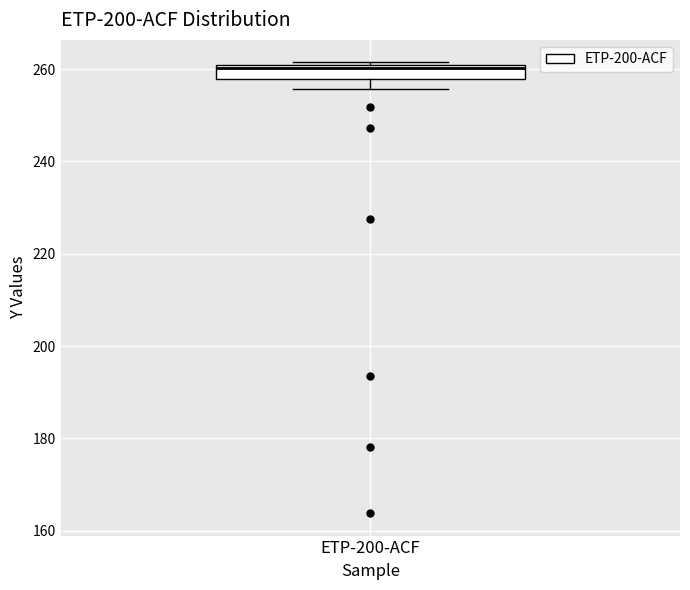

Where is the lower edge of the box for ETP-200-ACF on the y-axis? The values are not printed on the chart, so give them approximately, as read against the axis.

258